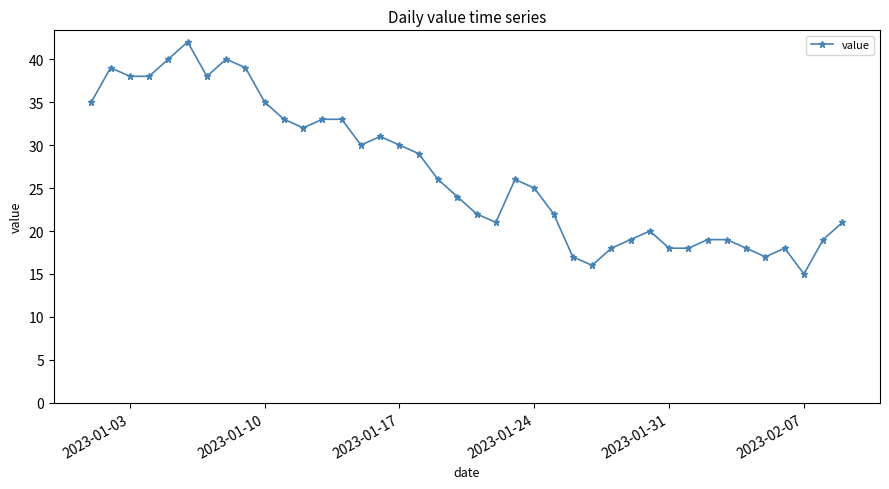

What is the smallest value displayed?

15